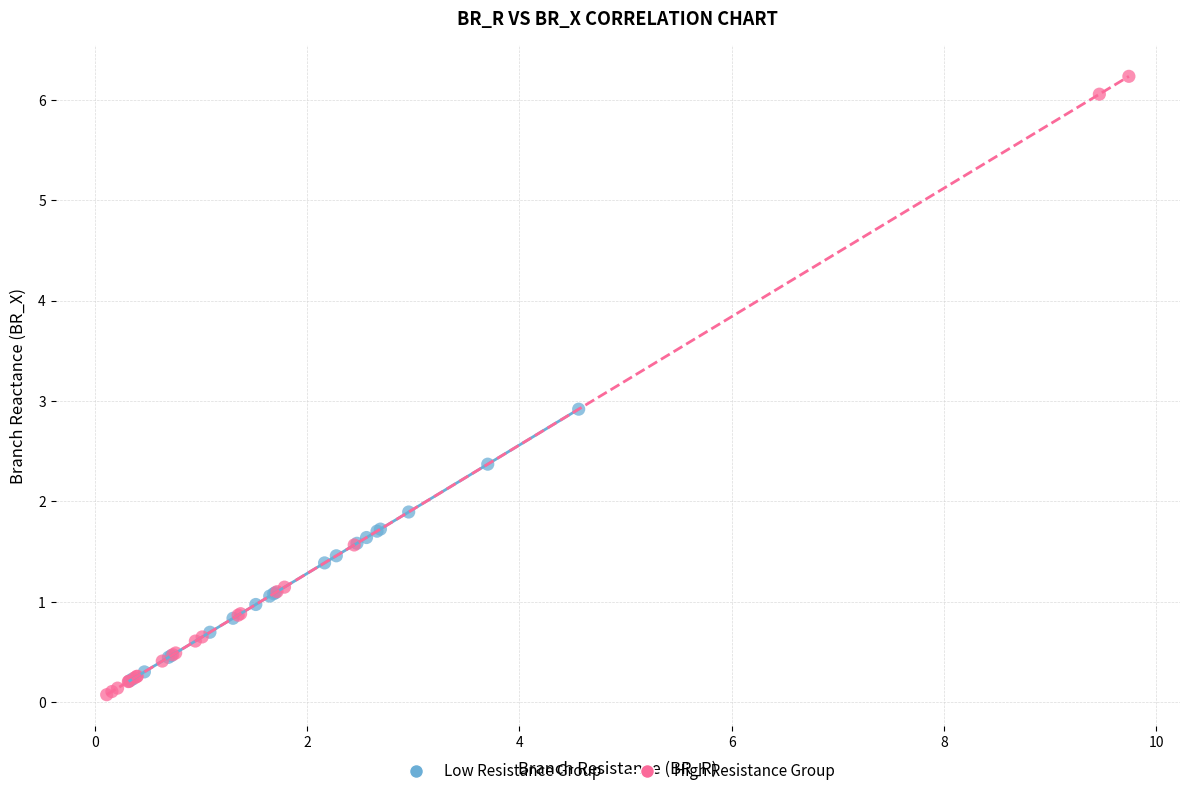

Which series reaches the maximum Y coordinate?

High Resistance Group